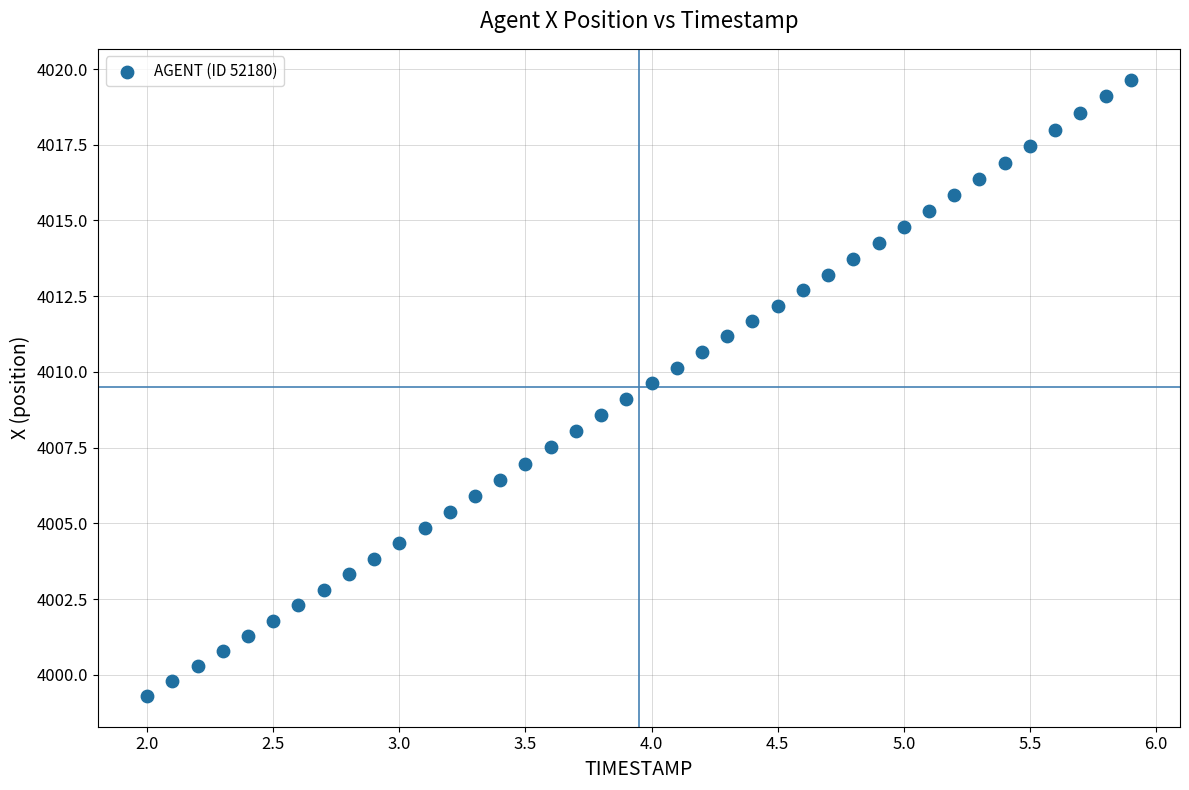

What is the range of X values (max minus min)?

3.9